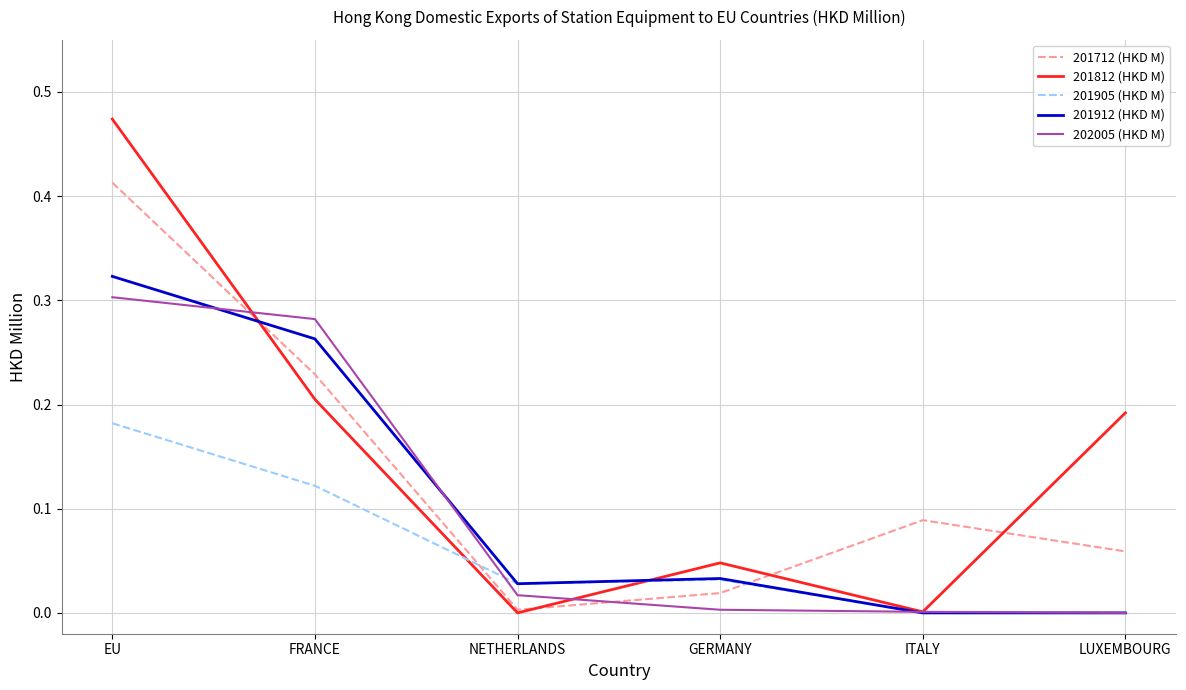

At which category is the sum across all series the highest?

EU